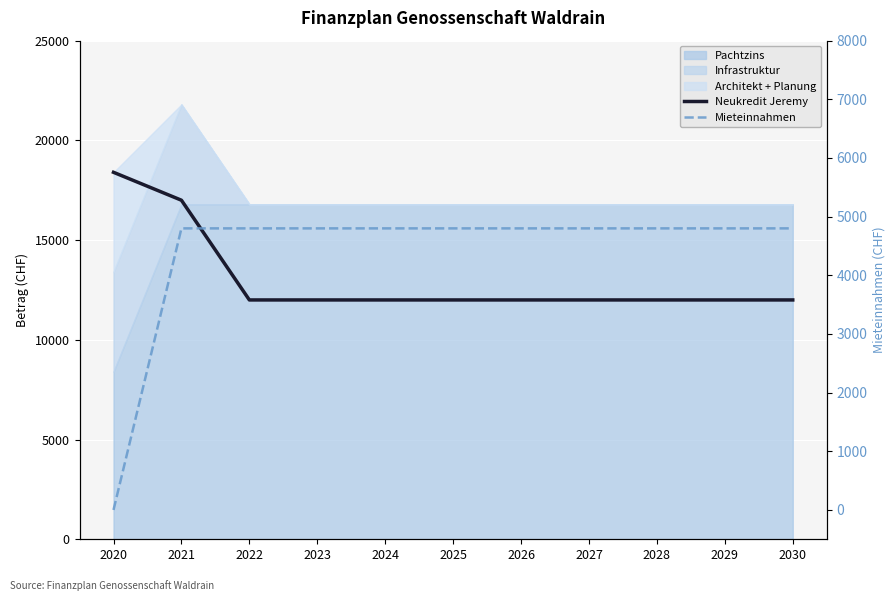

True or false: Neukredit Jeremy and Mieteinnahmen cross at least once.

False